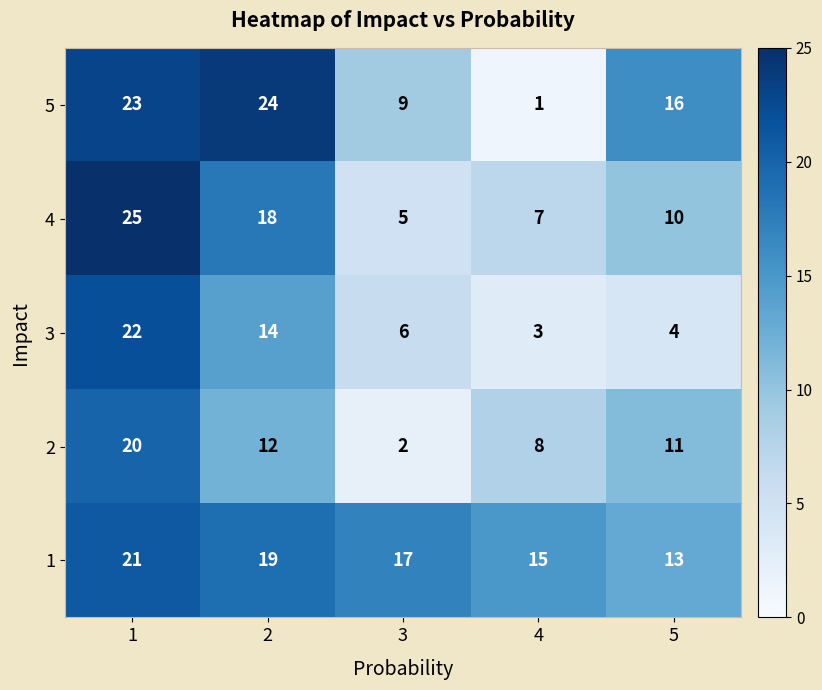

What value does the 5 series have at 3, to the nearest 10?

10